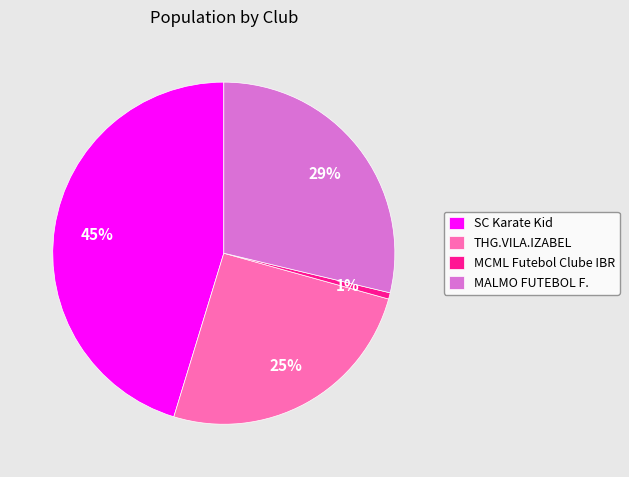

Do MCML Futebol Clube IBR and MALMO FUTEBOL F. together represent more than half of the pie?

No